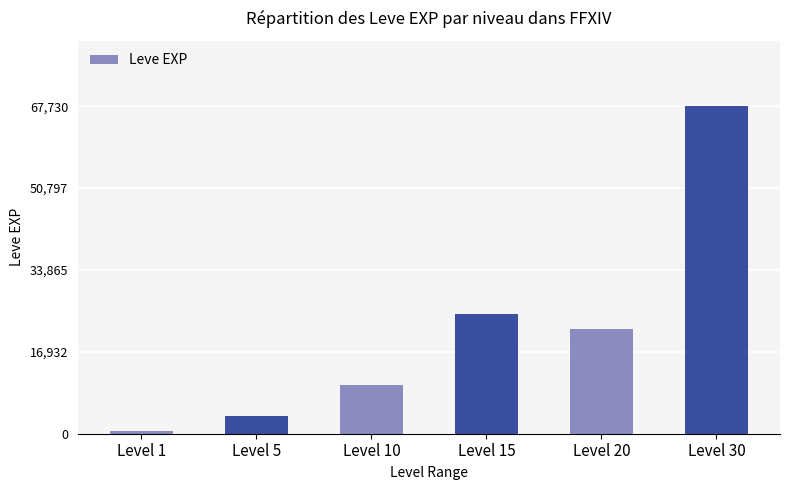

Rank the categories by value from lowest to highest.

Level 1, Level 5, Level 10, Level 20, Level 15, Level 30